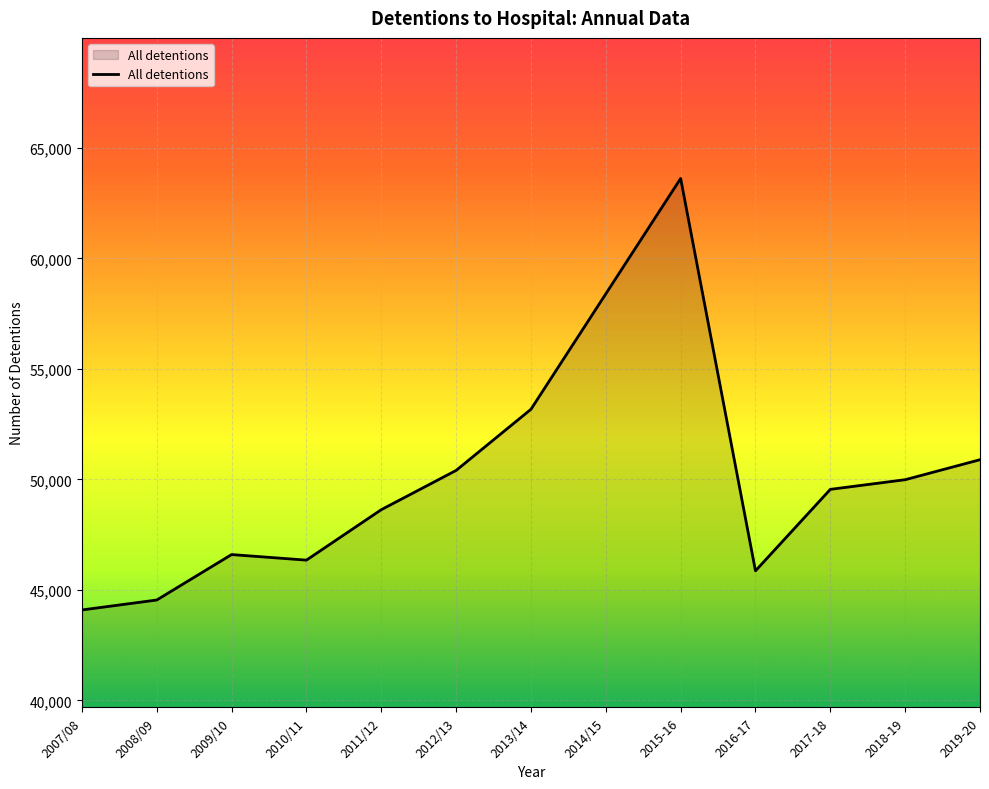

Is it true that the value at 2011/12 is 14619?

False